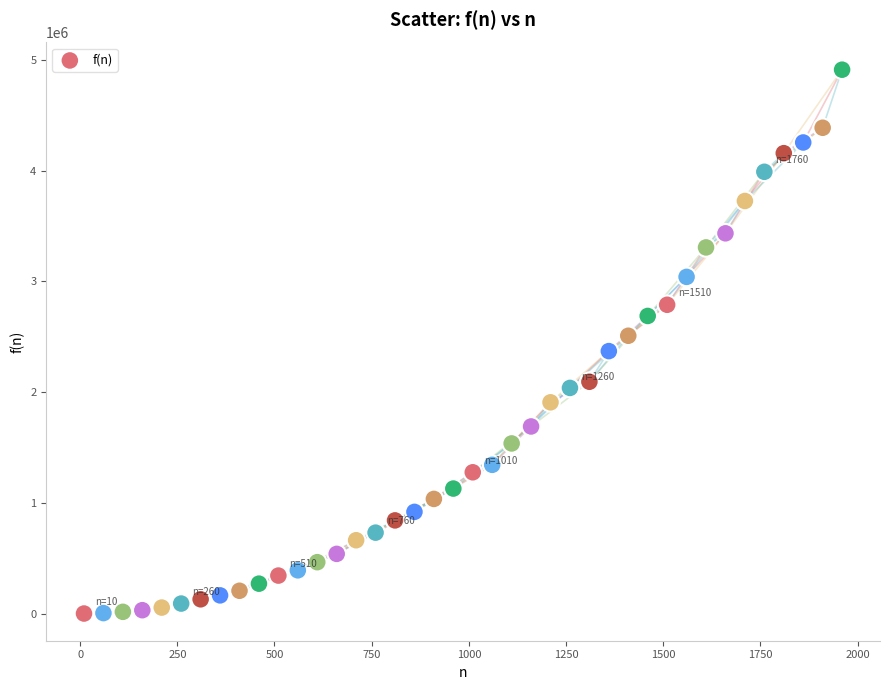

What is the range of Y values (max minus min)?

4911599